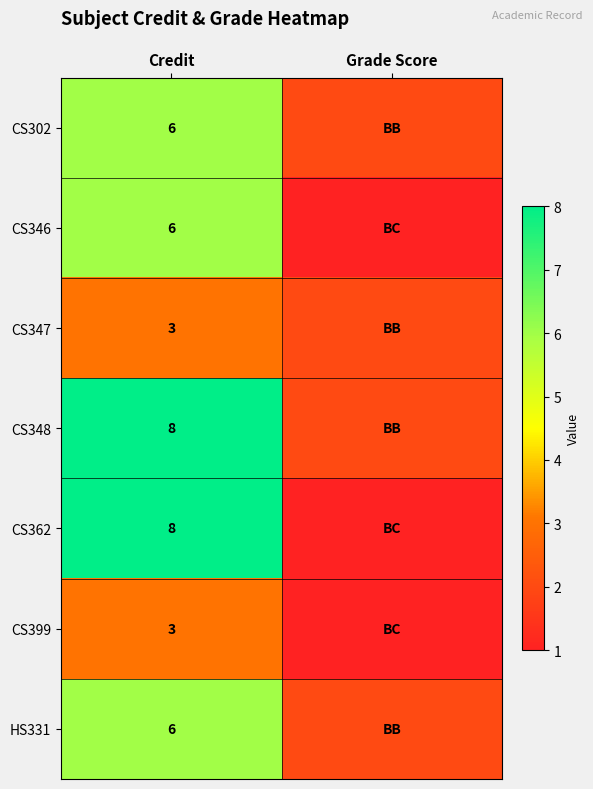

What is the spread (max minus min) of values at Credit?

5